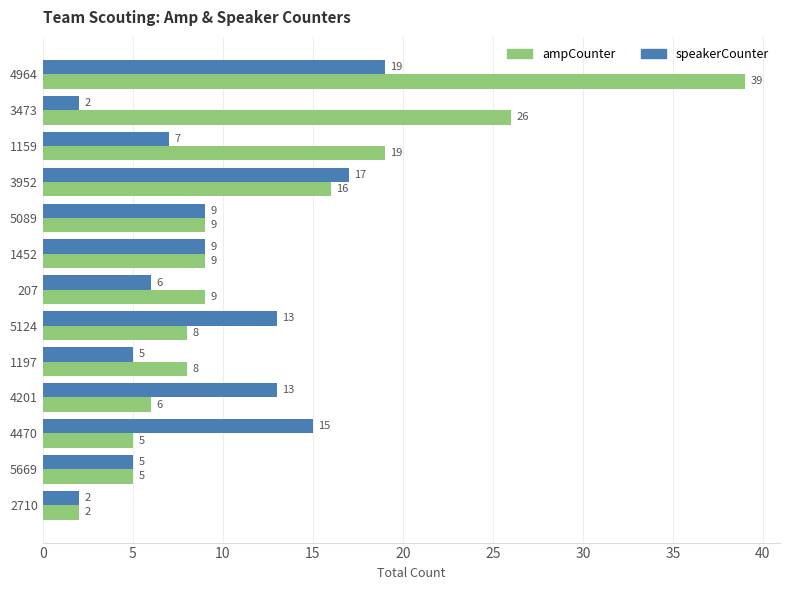

Rank the series by their maximum value, from highest to lowest.

ampCounter, speakerCounter